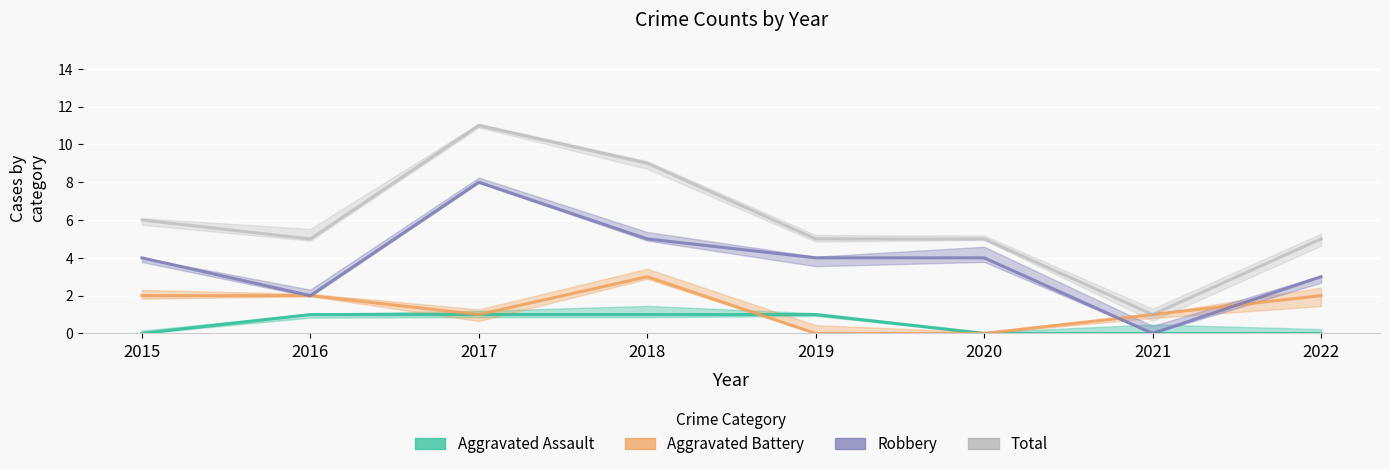

How many data points in Robbery are less than 4?

3